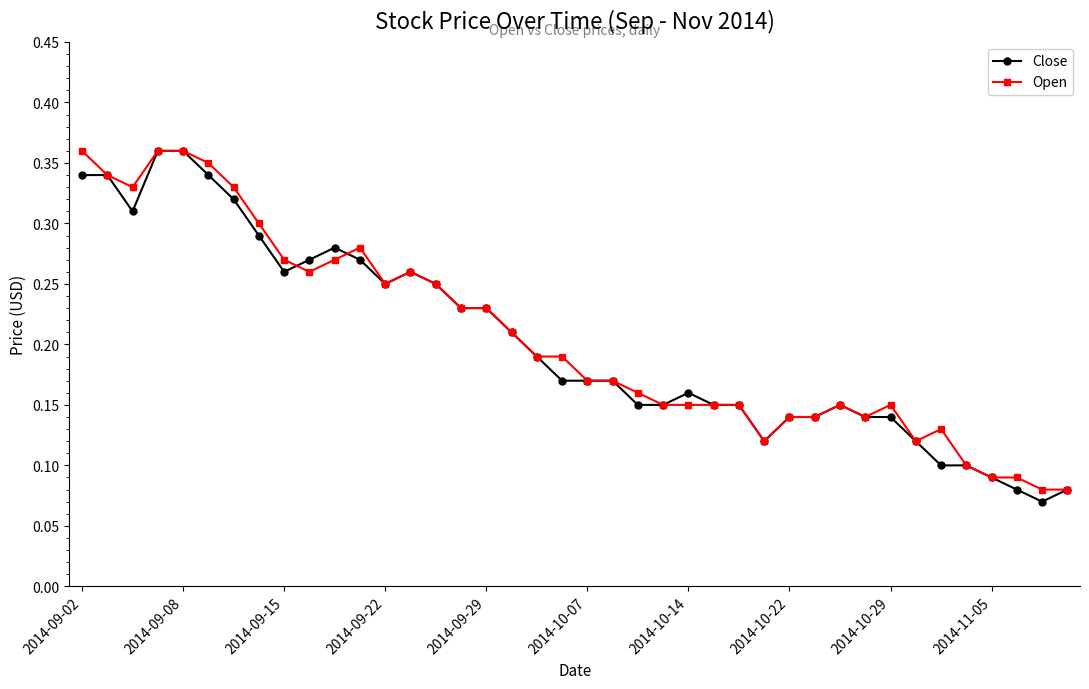

Count the Open values in the range 0 to 1.

40